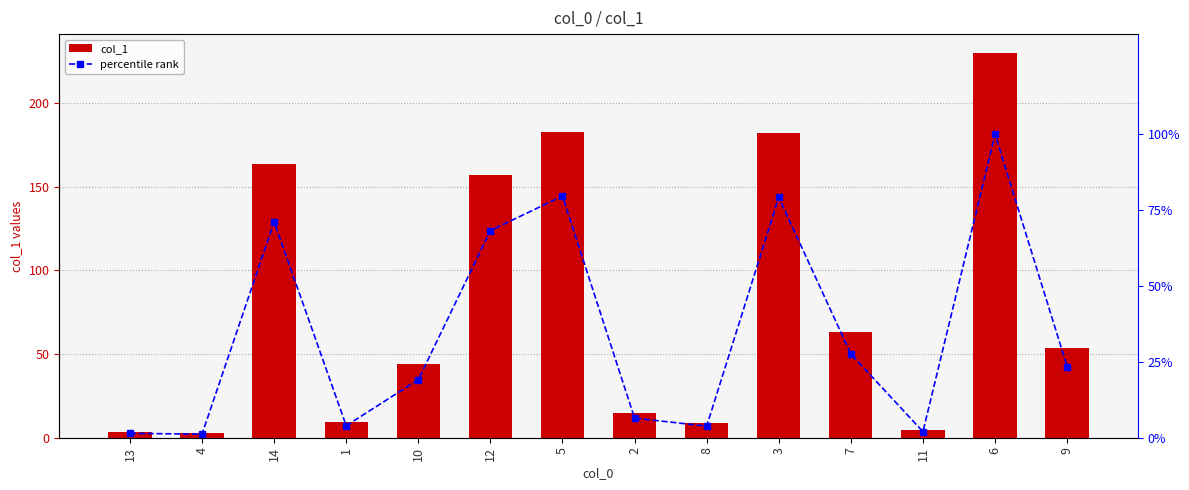

What is the difference between the col_1 values at 9 and 3?

128.0